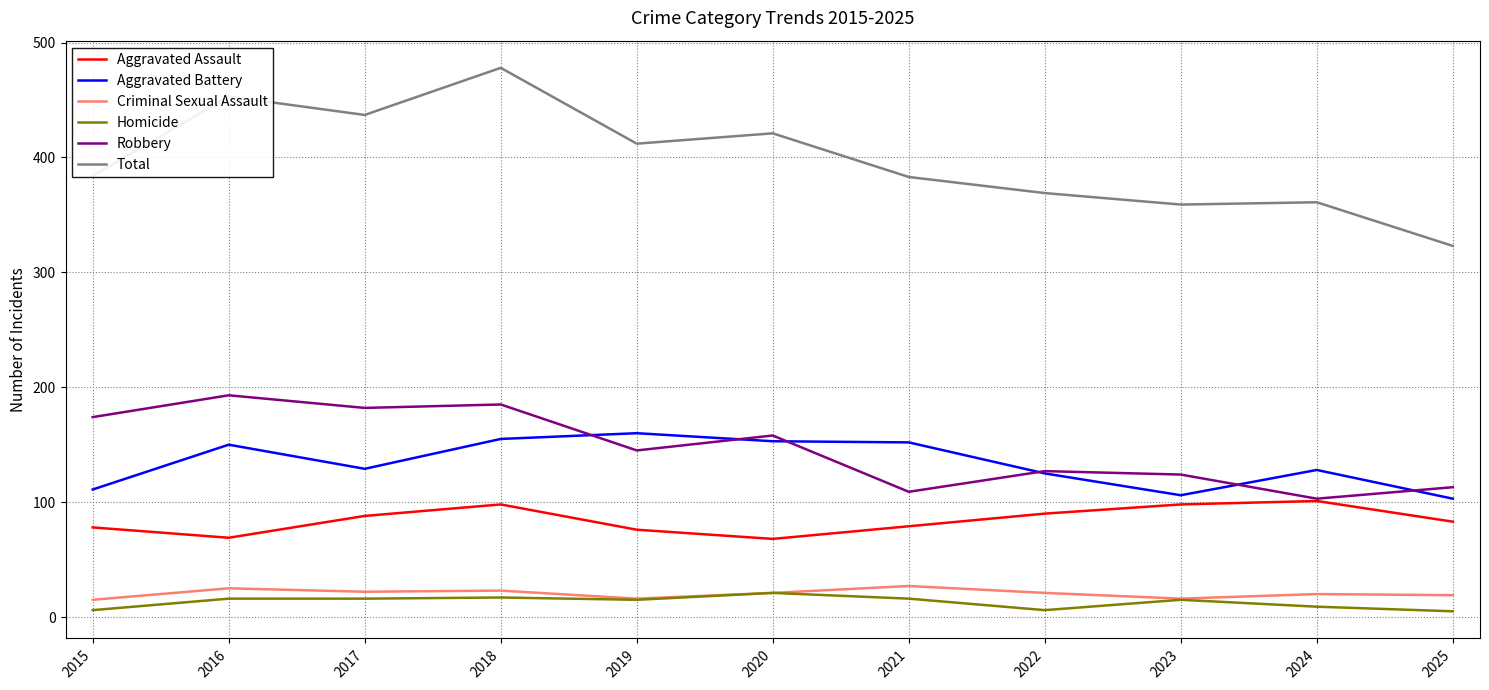

What is the difference between the second highest and second lowest values in the Aggravated Assault series?

29